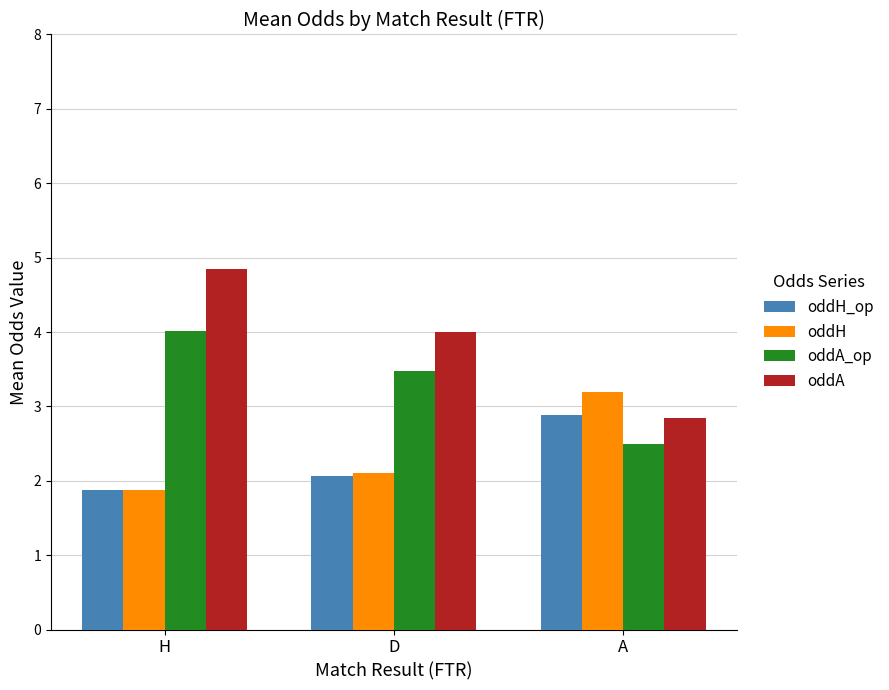

At which label does oddA reach its peak?

H